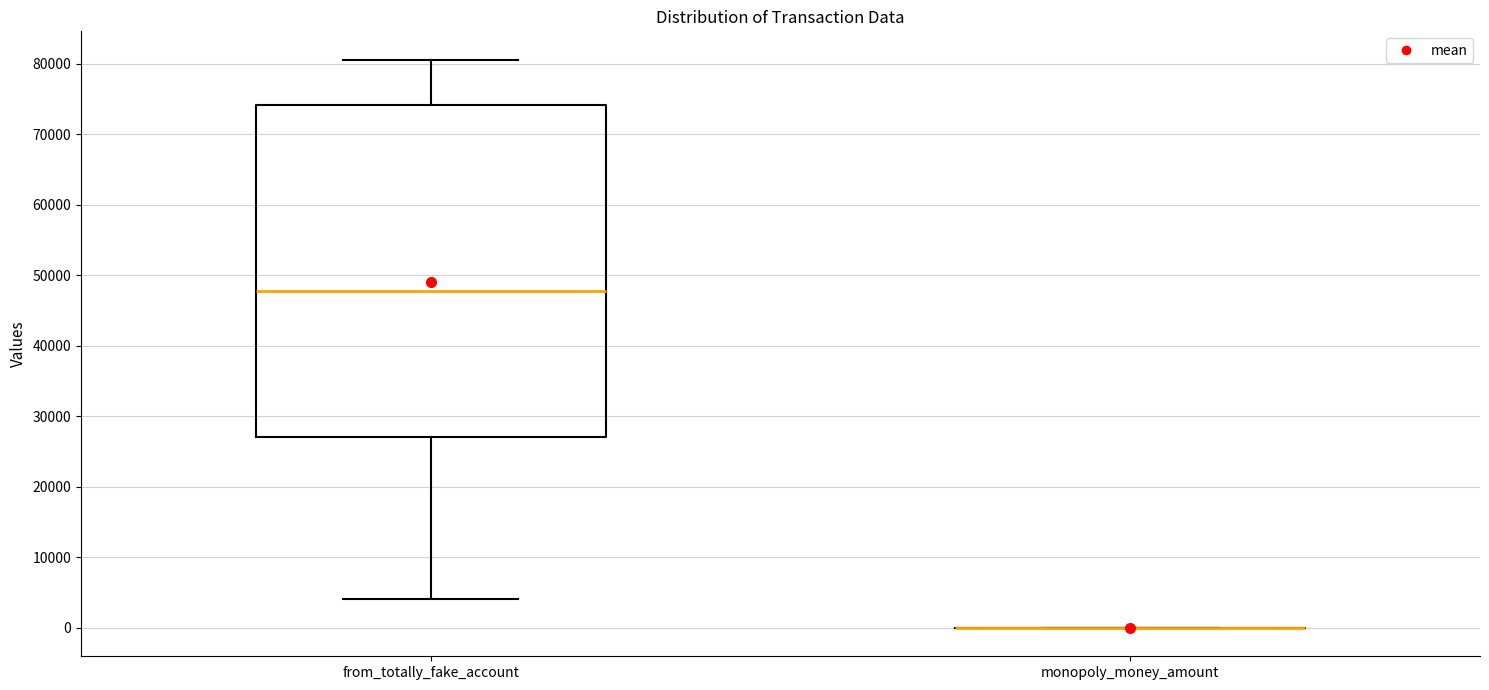

Reading left to right, transcribe this box plot: for each box, give where its median line is, the range the box spans, and where its two whiskers end, as read against the y-axis. The values are not printed on the chart, so give them approximately, as read against the axis.

from_totally_fake_account: median 48000, box 27000 to 74000, whiskers 4000 to 81000
monopoly_money_amount: box collapsed to a line at 0, whiskers 0 to 0